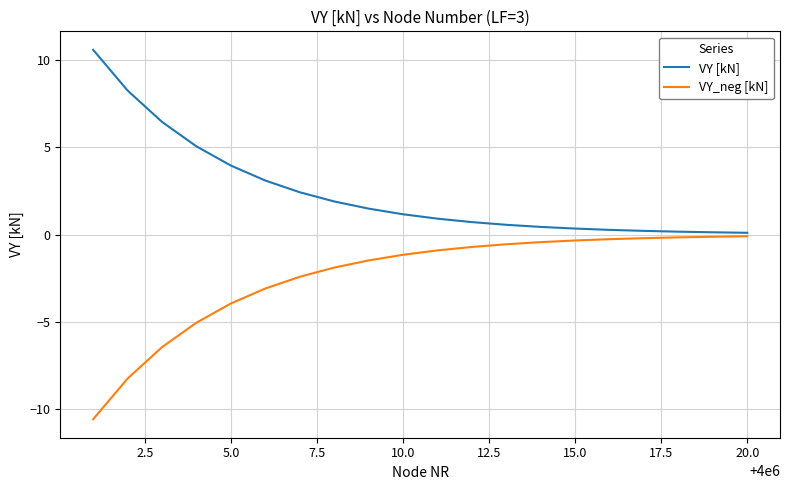

True or false: VY [kN] and VY_neg [kN] intersect in this chart.

False